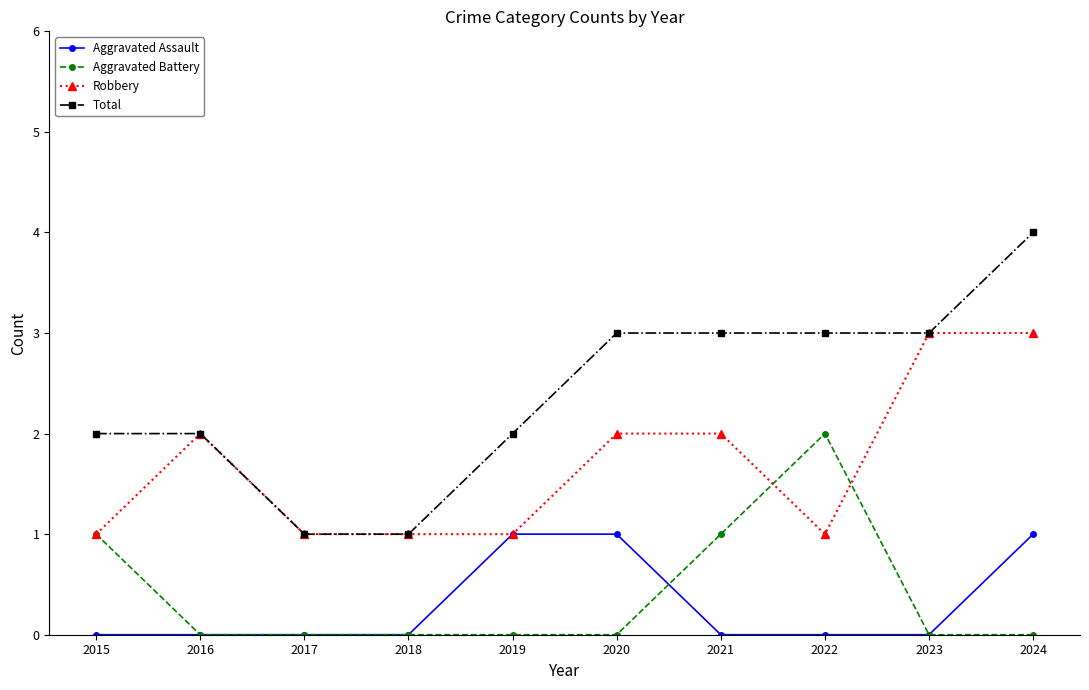

True or false: Total and Aggravated Assault cross at least once.

False